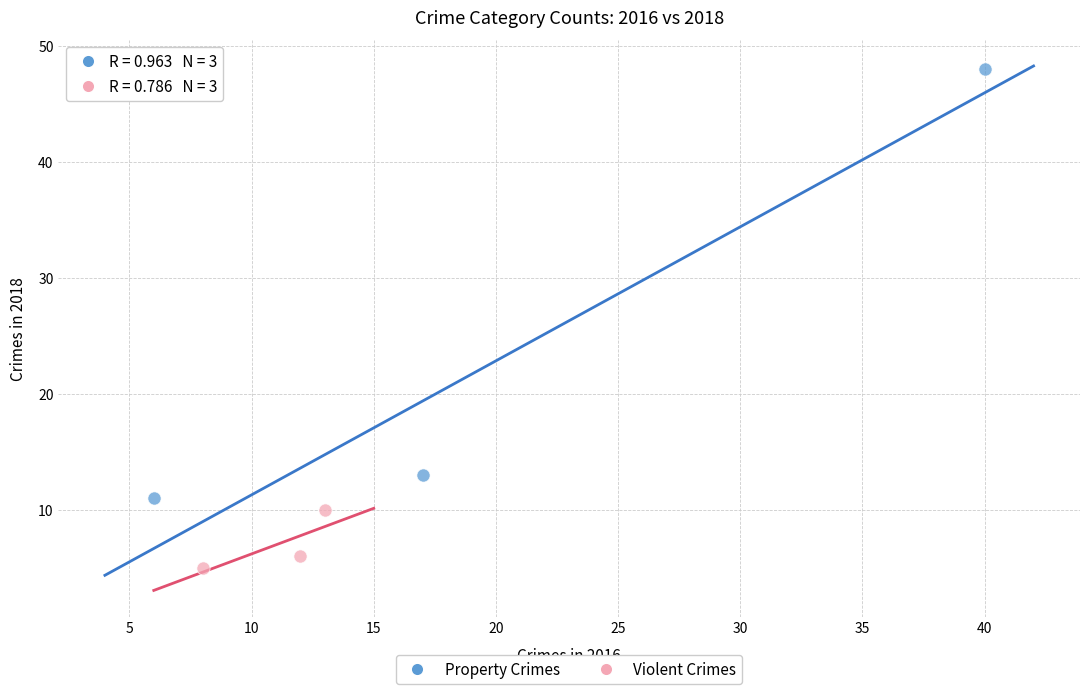

Which series reaches the maximum Y coordinate?

Property Crimes